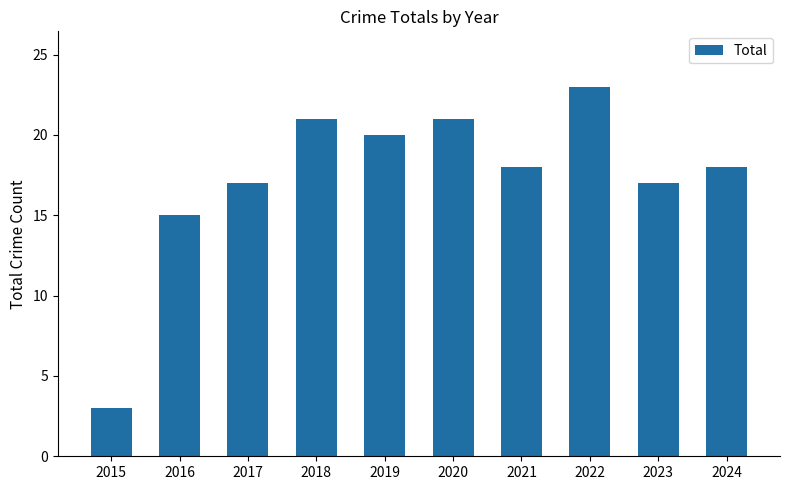

Which category has the highest value across all series?

2022